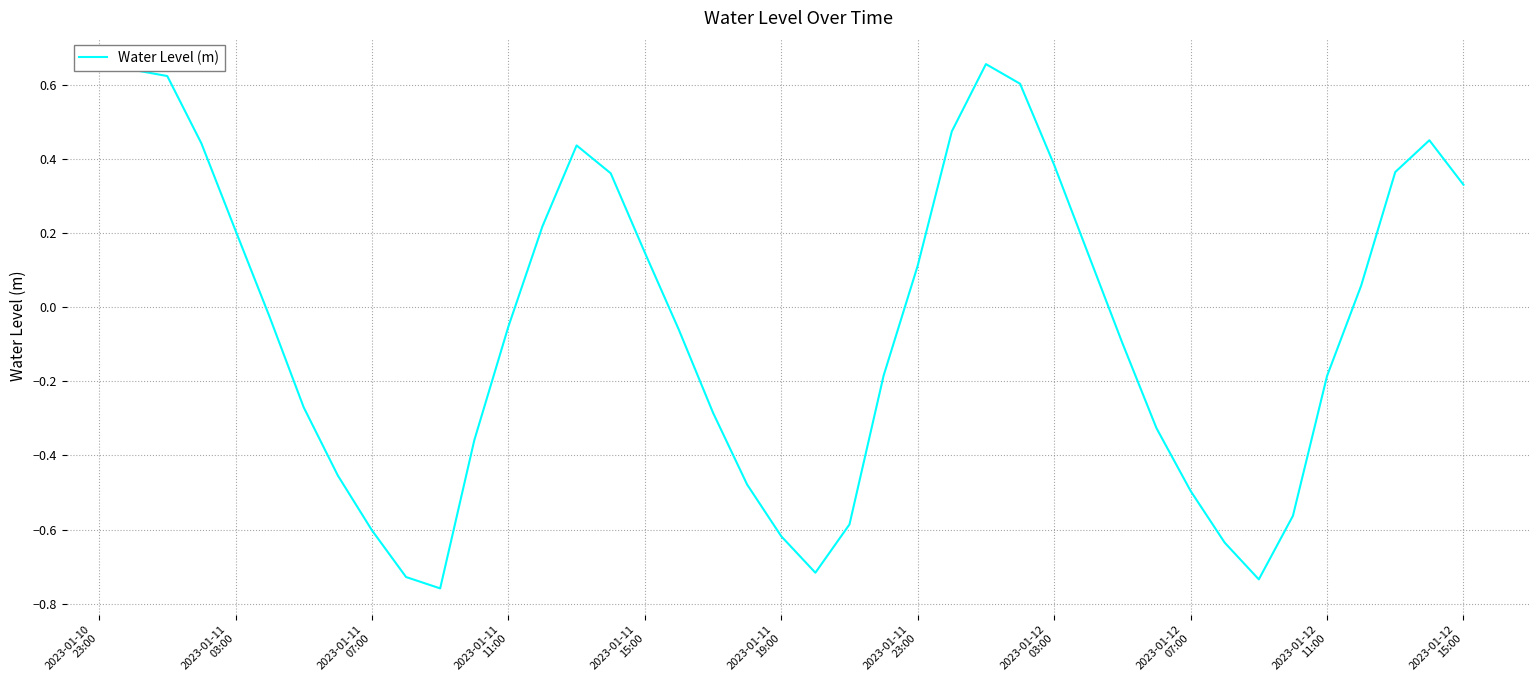

What is the difference between the maximum and minimum values?

1.4